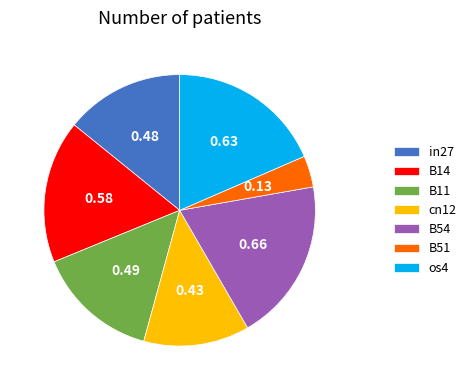

Do cn12 and os4 together represent more than half of the pie?

No